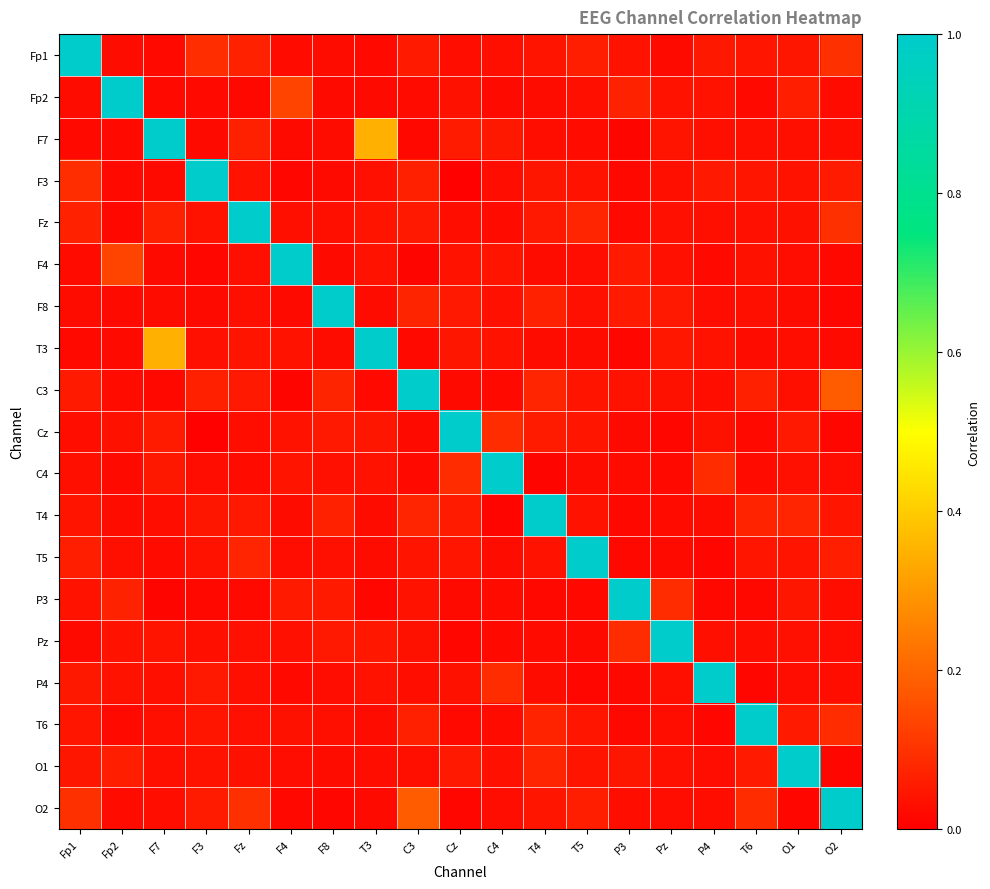

Reading right to left, transcribe all the data shown in this chart.

Fp1: O2=0.1	O1=0.0	T6=0.0	P4=0.0	Pz=0.0	P3=0.0	T5=0.1	T4=0.0	C4=0.0	Cz=0.0	C3=0.1	T3=0.0	F8=0.0	F4=0.0	Fz=0.1	F3=0.1	F7=0.0	Fp2=0.0	Fp1=1.0
Fp2: O2=0.0	O1=0.1	T6=0.0	P4=0.0	Pz=0.0	P3=0.1	T5=0.0	T4=0.0	C4=0.0	Cz=0.0	C3=0.0	T3=0.0	F8=0.0	F4=0.1	Fz=0.0	F3=0.0	F7=0.0	Fp2=1.0	Fp1=0.0
F7: O2=0.0	O1=0.0	T6=0.0	P4=0.0	Pz=0.0	P3=0.0	T5=0.0	T4=0.0	C4=0.1	Cz=0.1	C3=0.0	T3=0.3	F8=0.0	F4=0.0	Fz=0.1	F3=0.0	F7=1.0	Fp2=0.0	Fp1=0.0
F3: O2=0.1	O1=0.0	T6=0.0	P4=0.1	Pz=0.0	P3=0.0	T5=0.0	T4=0.0	C4=0.0	Cz=0.0	C3=0.1	T3=0.0	F8=0.0	F4=0.0	Fz=0.0	F3=1.0	F7=0.0	Fp2=0.0	Fp1=0.1
Fz: O2=0.1	O1=0.0	T6=0.0	P4=0.0	Pz=0.0	P3=0.0	T5=0.1	T4=0.1	C4=0.0	Cz=0.0	C3=0.1	T3=0.0	F8=0.0	F4=0.0	Fz=1.0	F3=0.0	F7=0.1	Fp2=0.0	Fp1=0.1
F4: O2=0.0	O1=0.0	T6=0.0	P4=0.0	Pz=0.0	P3=0.1	T5=0.0	T4=0.0	C4=0.0	Cz=0.0	C3=0.0	T3=0.0	F8=0.0	F4=1.0	Fz=0.0	F3=0.0	F7=0.0	Fp2=0.1	Fp1=0.0
F8: O2=0.0	O1=0.0	T6=0.0	P4=0.0	Pz=0.1	P3=0.1	T5=0.0	T4=0.1	C4=0.0	Cz=0.1	C3=0.1	T3=0.0	F8=1.0	F4=0.0	Fz=0.0	F3=0.0	F7=0.0	Fp2=0.0	Fp1=0.0
T3: O2=0.0	O1=0.0	T6=0.0	P4=0.0	Pz=0.0	P3=0.0	T5=0.0	T4=0.0	C4=0.0	Cz=0.0	C3=0.0	T3=1.0	F8=0.0	F4=0.0	Fz=0.0	F3=0.0	F7=0.3	Fp2=0.0	Fp1=0.0
C3: O2=0.2	O1=0.0	T6=0.1	P4=0.0	Pz=0.0	P3=0.0	T5=0.0	T4=0.1	C4=0.0	Cz=0.0	C3=1.0	T3=0.0	F8=0.1	F4=0.0	Fz=0.1	F3=0.1	F7=0.0	Fp2=0.0	Fp1=0.1
Cz: O2=0.0	O1=0.1	T6=0.0	P4=0.0	Pz=0.0	P3=0.0	T5=0.0	T4=0.1	C4=0.1	Cz=1.0	C3=0.0	T3=0.0	F8=0.1	F4=0.0	Fz=0.0	F3=0.0	F7=0.1	Fp2=0.0	Fp1=0.0
C4: O2=0.0	O1=0.0	T6=0.0	P4=0.1	Pz=0.0	P3=0.0	T5=0.0	T4=0.0	C4=1.0	Cz=0.1	C3=0.0	T3=0.0	F8=0.0	F4=0.0	Fz=0.0	F3=0.0	F7=0.1	Fp2=0.0	Fp1=0.0
T4: O2=0.0	O1=0.1	T6=0.1	P4=0.0	Pz=0.0	P3=0.0	T5=0.0	T4=1.0	C4=0.0	Cz=0.1	C3=0.1	T3=0.0	F8=0.1	F4=0.0	Fz=0.1	F3=0.0	F7=0.0	Fp2=0.0	Fp1=0.0
T5: O2=0.1	O1=0.0	T6=0.0	P4=0.0	Pz=0.0	P3=0.0	T5=1.0	T4=0.0	C4=0.0	Cz=0.0	C3=0.0	T3=0.0	F8=0.0	F4=0.0	Fz=0.1	F3=0.0	F7=0.0	Fp2=0.0	Fp1=0.1
P3: O2=0.0	O1=0.0	T6=0.0	P4=0.0	Pz=0.1	P3=1.0	T5=0.0	T4=0.0	C4=0.0	Cz=0.0	C3=0.0	T3=0.0	F8=0.1	F4=0.1	Fz=0.0	F3=0.0	F7=0.0	Fp2=0.1	Fp1=0.0
Pz: O2=0.0	O1=0.0	T6=0.0	P4=0.0	Pz=1.0	P3=0.1	T5=0.0	T4=0.0	C4=0.0	Cz=0.0	C3=0.0	T3=0.0	F8=0.1	F4=0.0	Fz=0.0	F3=0.0	F7=0.0	Fp2=0.0	Fp1=0.0
P4: O2=0.0	O1=0.0	T6=0.0	P4=1.0	Pz=0.0	P3=0.0	T5=0.0	T4=0.0	C4=0.1	Cz=0.0	C3=0.0	T3=0.0	F8=0.0	F4=0.0	Fz=0.0	F3=0.1	F7=0.0	Fp2=0.0	Fp1=0.0
T6: O2=0.1	O1=0.1	T6=1.0	P4=0.0	Pz=0.0	P3=0.0	T5=0.0	T4=0.1	C4=0.0	Cz=0.0	C3=0.1	T3=0.0	F8=0.0	F4=0.0	Fz=0.0	F3=0.0	F7=0.0	Fp2=0.0	Fp1=0.0
O1: O2=0.0	O1=1.0	T6=0.1	P4=0.0	Pz=0.0	P3=0.0	T5=0.0	T4=0.1	C4=0.0	Cz=0.1	C3=0.0	T3=0.0	F8=0.0	F4=0.0	Fz=0.0	F3=0.0	F7=0.0	Fp2=0.1	Fp1=0.0
O2: O2=1.0	O1=0.0	T6=0.1	P4=0.0	Pz=0.0	P3=0.0	T5=0.1	T4=0.0	C4=0.0	Cz=0.0	C3=0.2	T3=0.0	F8=0.0	F4=0.0	Fz=0.1	F3=0.1	F7=0.0	Fp2=0.0	Fp1=0.1